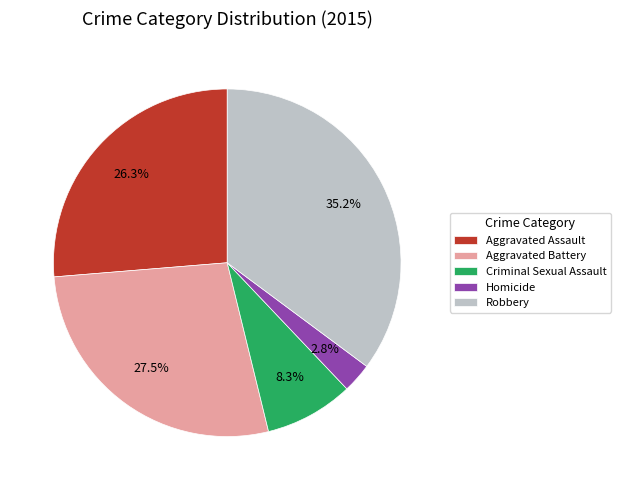

What is the total percentage of Aggravated Battery and Homicide?

30.3%